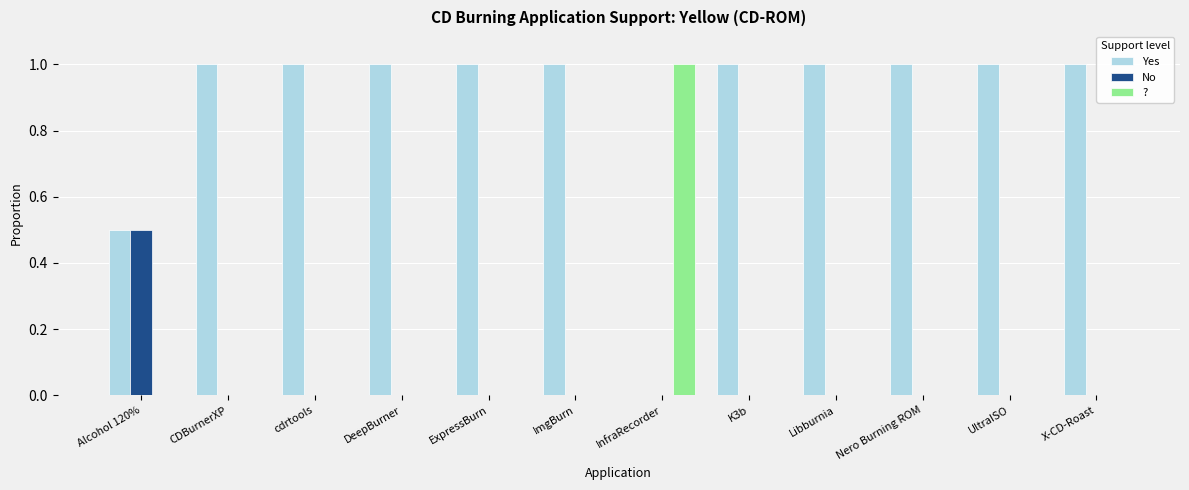

How many positive values does the Yes series have?

11